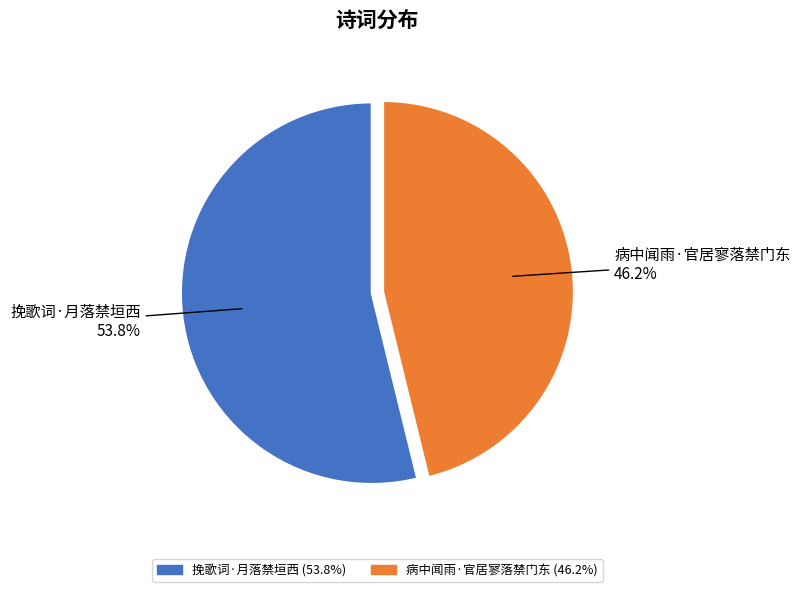

Combined, what portion of the pie is 挽歌词·月落禁垣西 and 病中闻雨·官居寥落禁门东?

100.0%